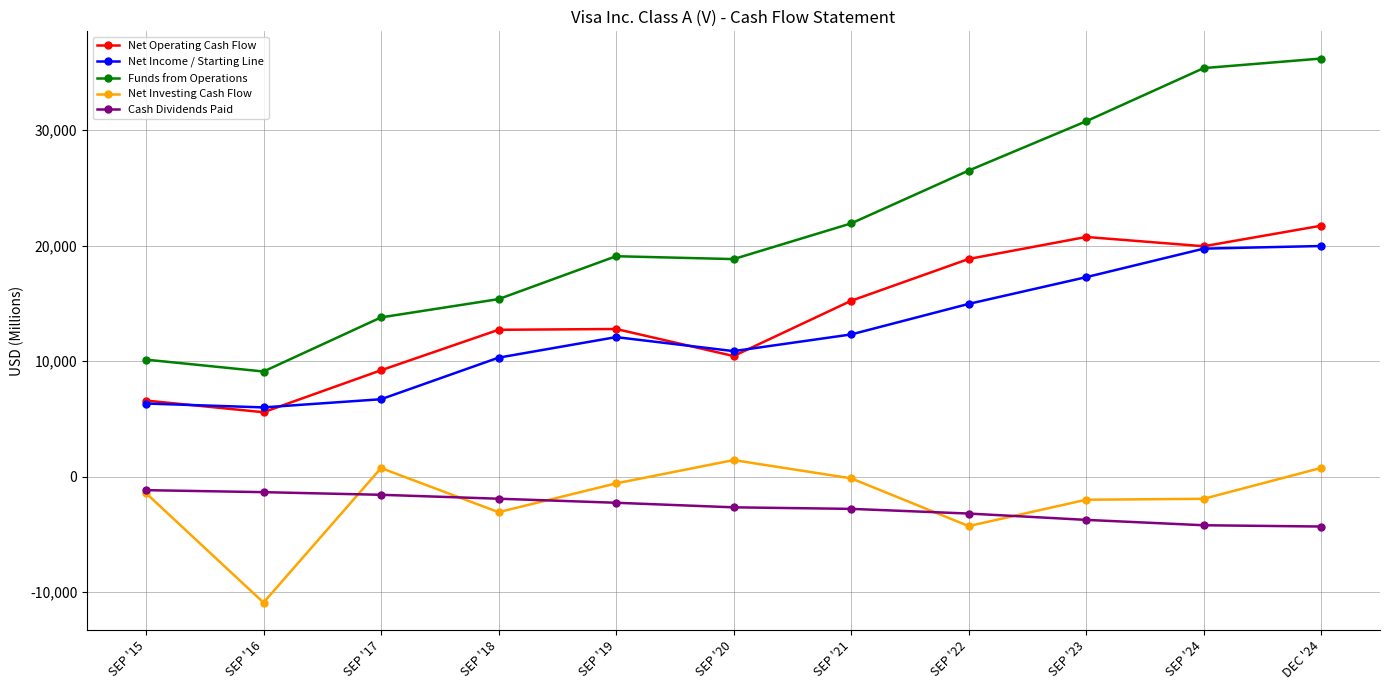

What is the minimum value shown in the chart?

-10916